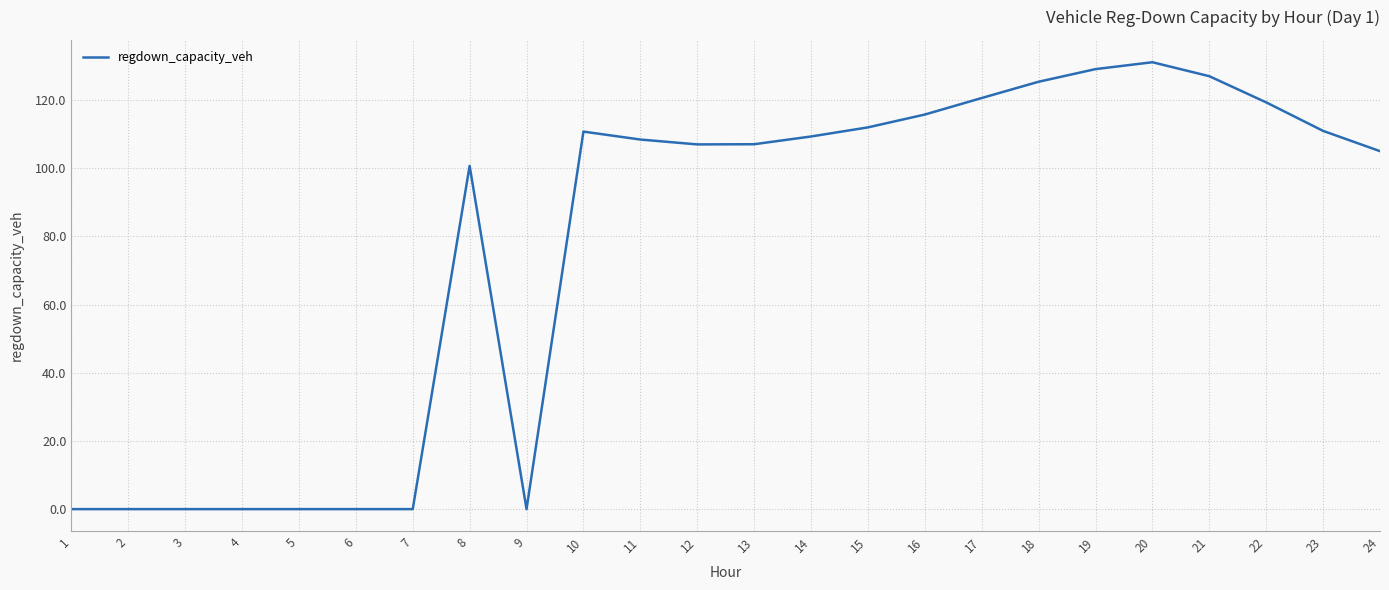

What is the ratio of the value at 21 to the value at 16?

1.1